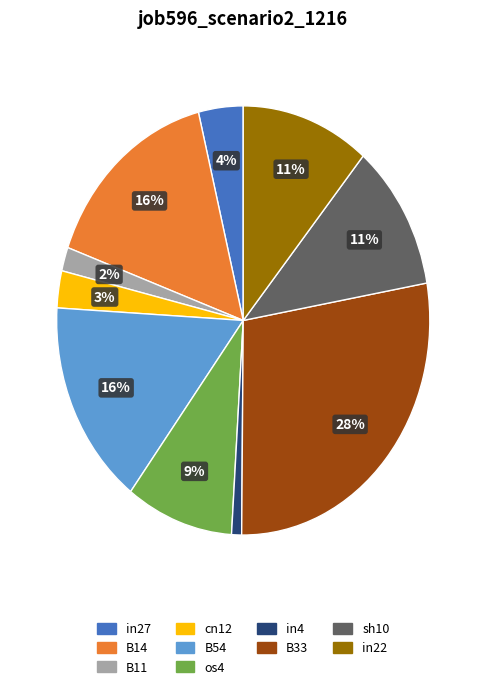

To the nearest percent, what is the average slice percentage?

10%